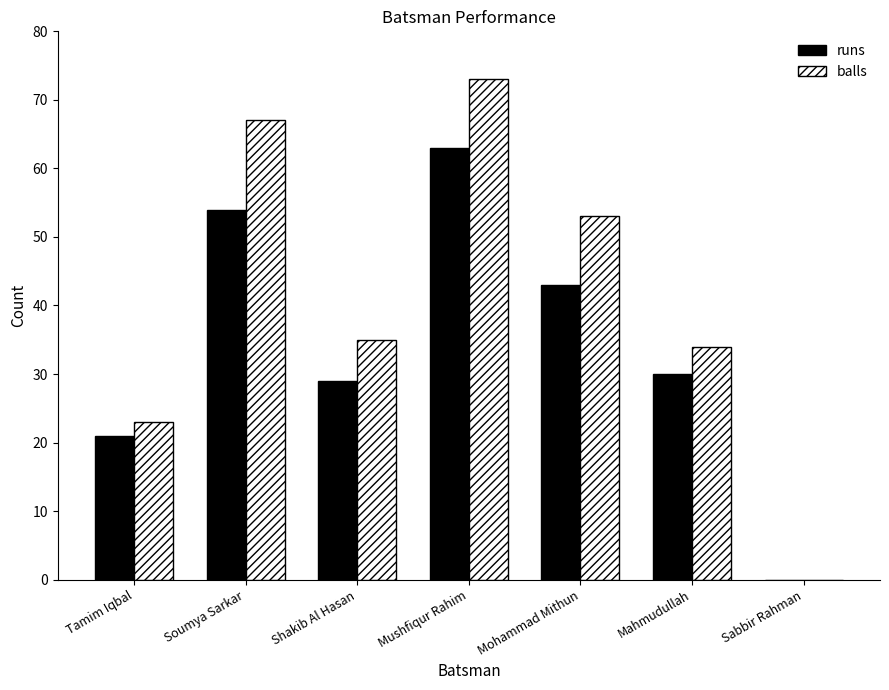

Is the value of balls at Shakib Al Hasan greater than the value of runs at Sabbir Rahman?

Yes